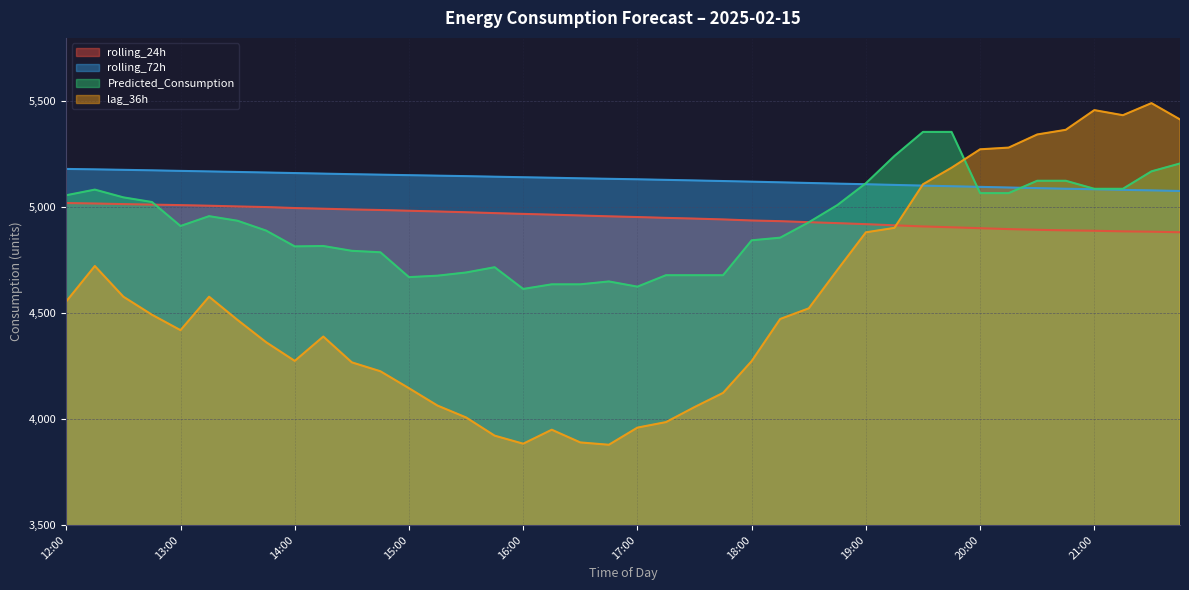

What is the value of the rolling_24h point at the 10th from the left?

4993.4